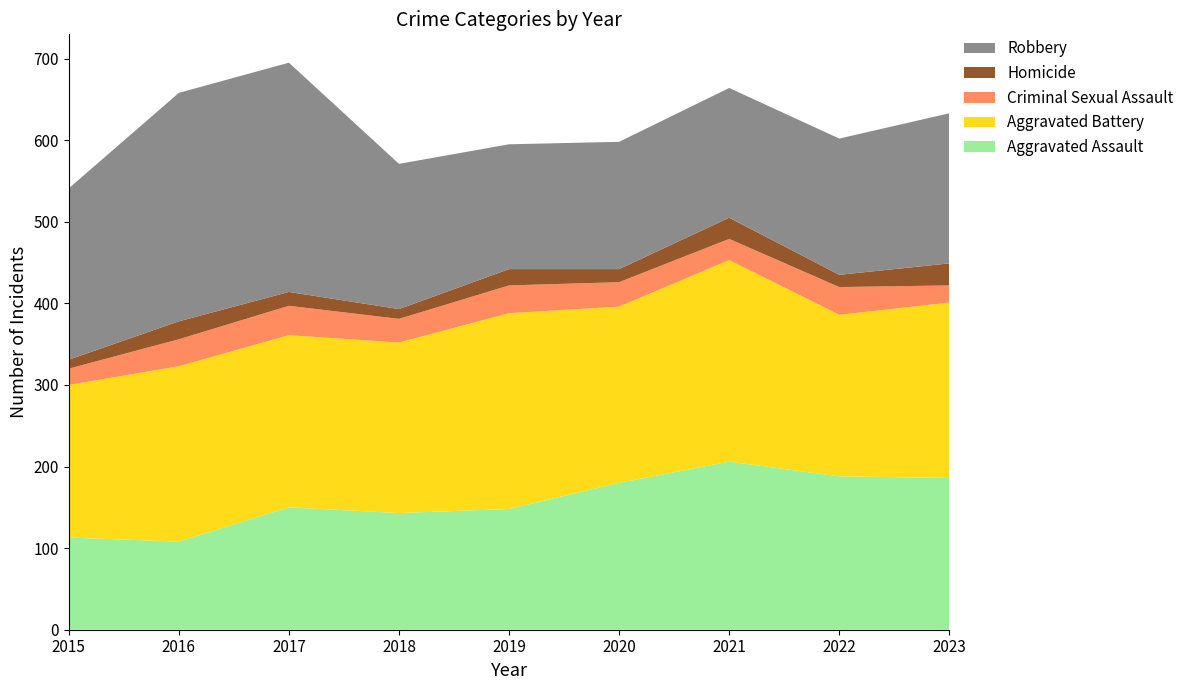

Reading right to left, list all the values displayed in this chart.

Aggravated Assault: 2023=186	2022=188	2021=206	2020=180	2019=148	2018=143	2017=150	2016=108	2015=113
Aggravated Battery: 2023=215	2022=198	2021=247	2020=216	2019=240	2018=209	2017=211	2016=215	2015=187
Criminal Sexual Assault: 2023=21	2022=34	2021=26	2020=30	2019=34	2018=29	2017=36	2016=33	2015=20
Homicide: 2023=27	2022=15	2021=26	2020=16	2019=20	2018=12	2017=17	2016=22	2015=11
Robbery: 2023=184	2022=167	2021=159	2020=156	2019=153	2018=178	2017=281	2016=280	2015=210